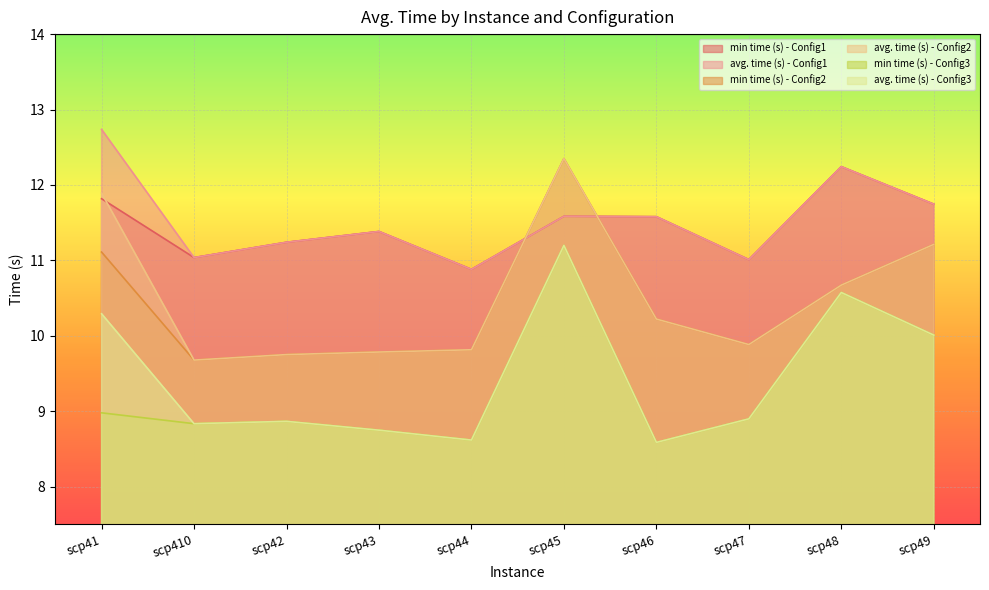

How many interior local peaks does the min time (s) - Config3 series have?

3